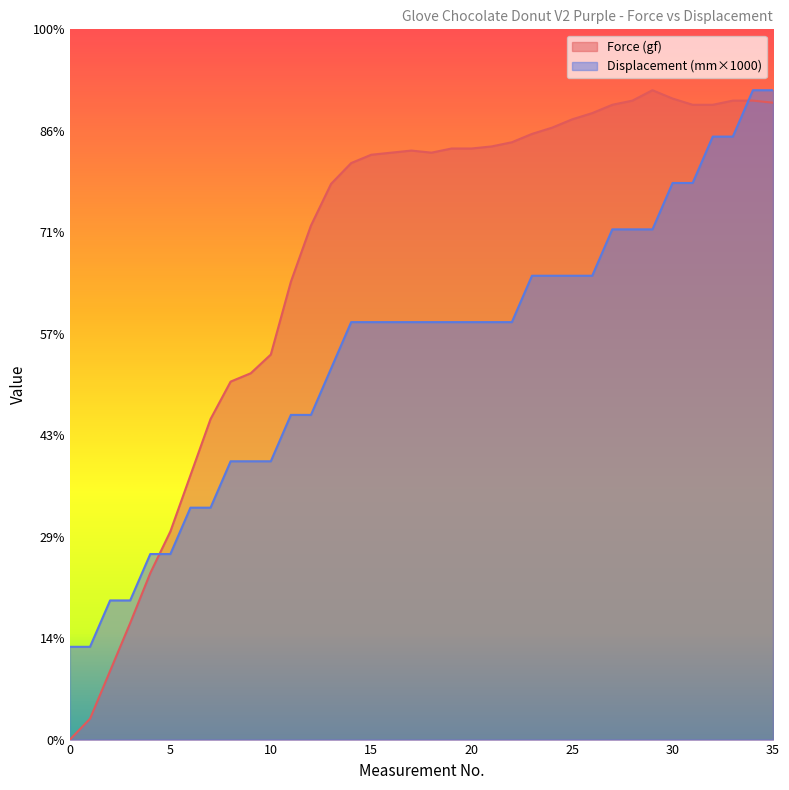

Which category has the highest value across all series?

29